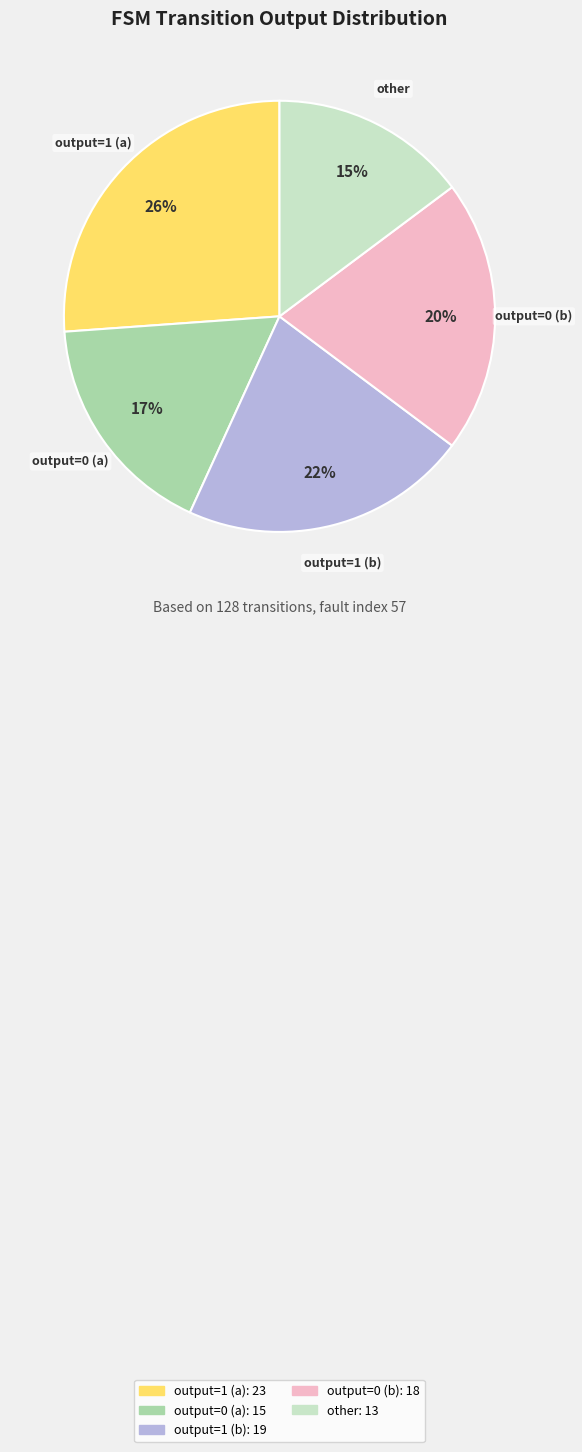

How many slices are in this pie chart?

5